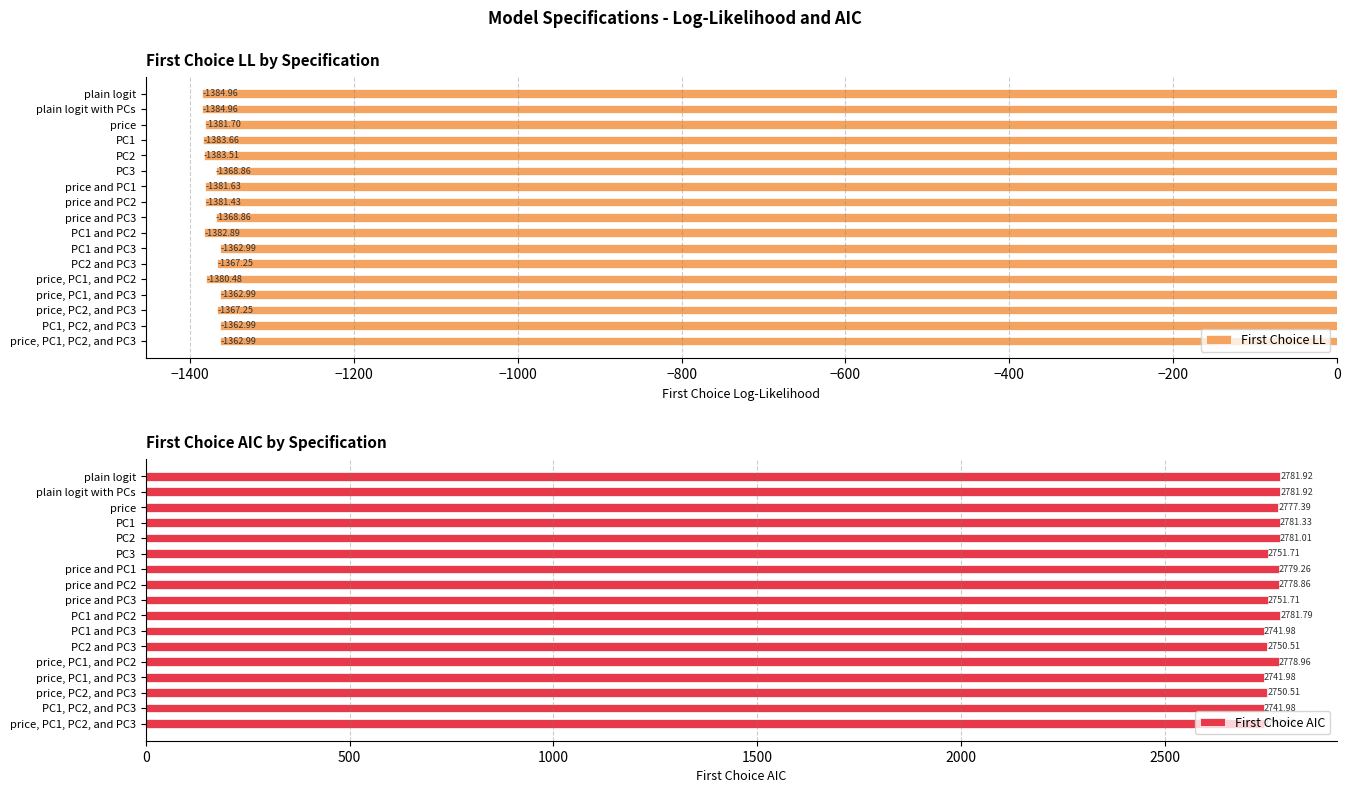

Are the bars grouped side by side (vs. stacked)?

Yes